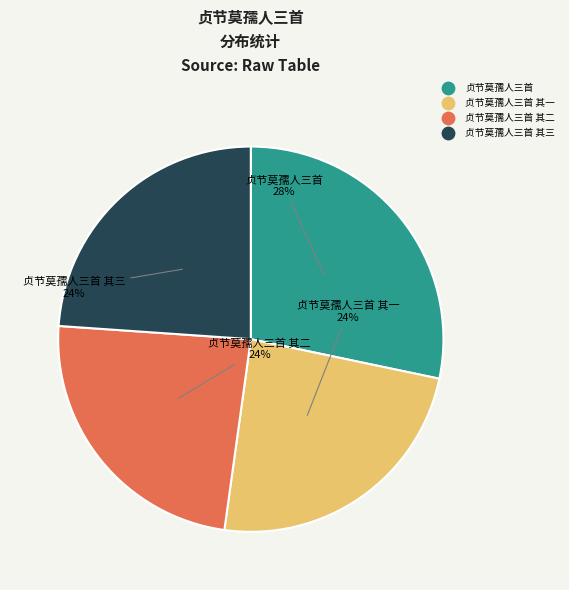

To the nearest percent, what is the difference between the largest and smallest slice percentages?

4%